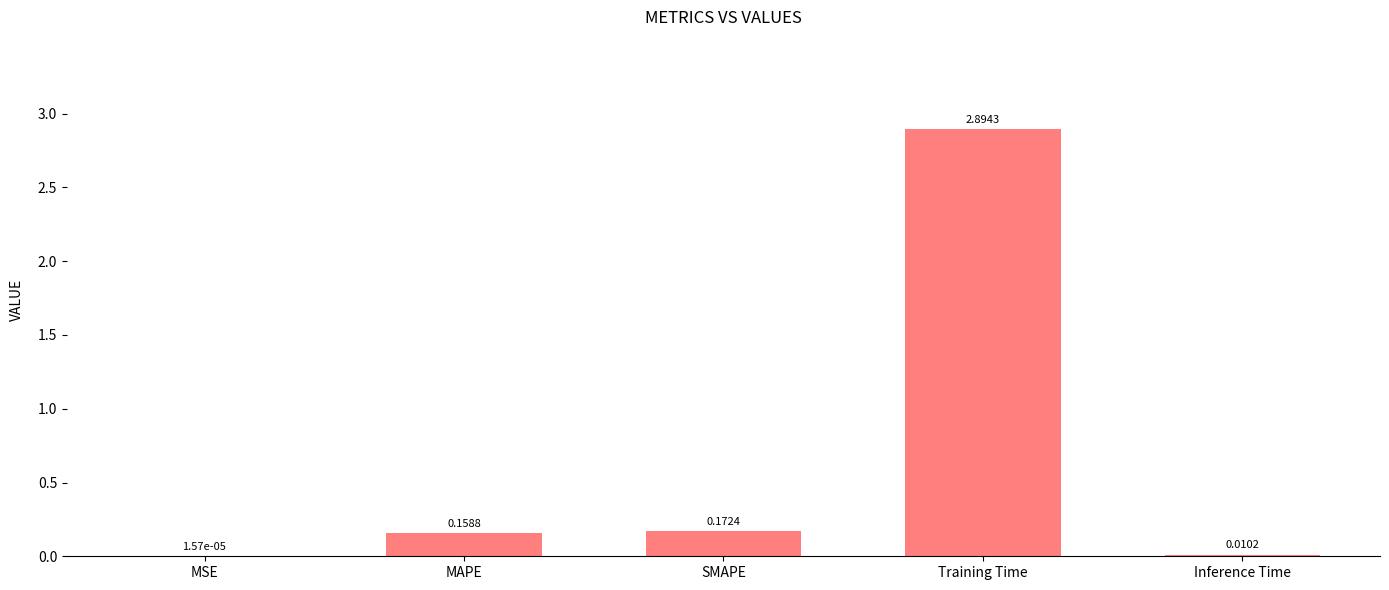

What is the change in value from MSE to SMAPE?

+0.2